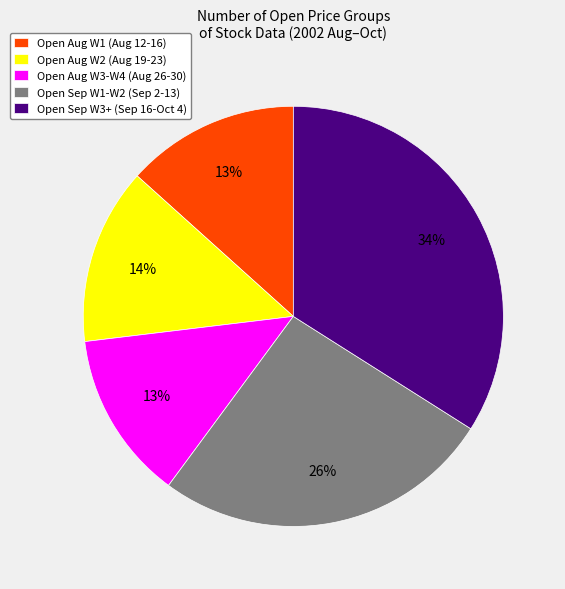

Which slice is the largest?

Open Sep W3+ (Sep 16-Oct 4)